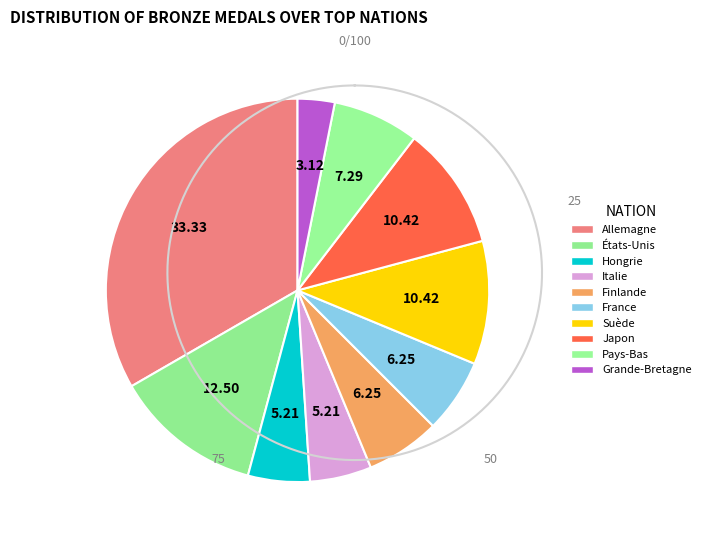

What is the change in value from Suède to Grande-Bretagne?

-7